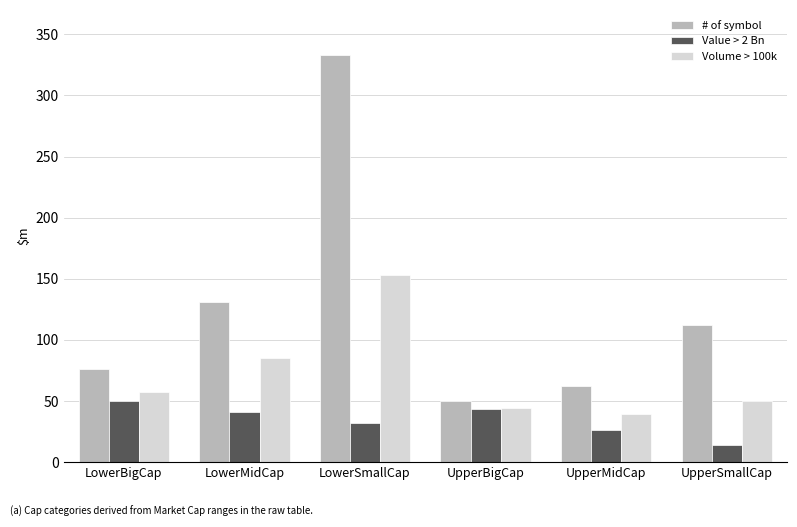

Which label corresponds to the smallest value in the chart?

UpperSmallCap